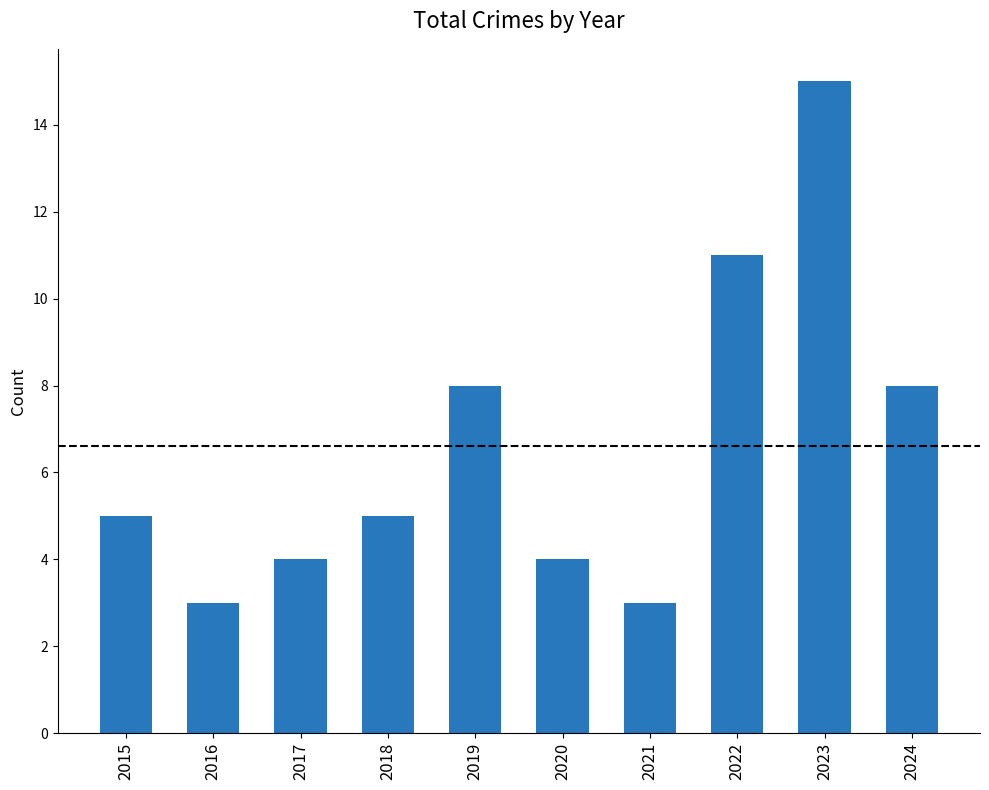

The chart shows a value of 8 at 2019. True or false?

True